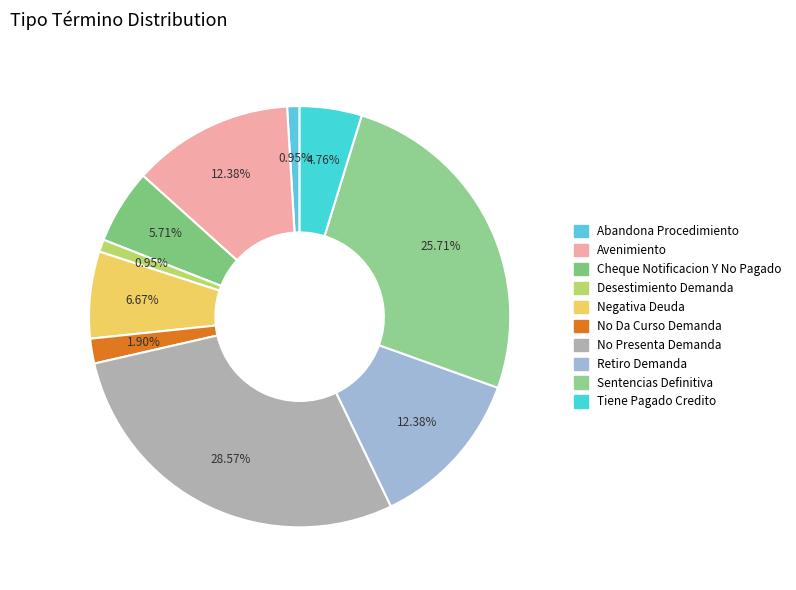

Is there a majority slice in this chart?

No